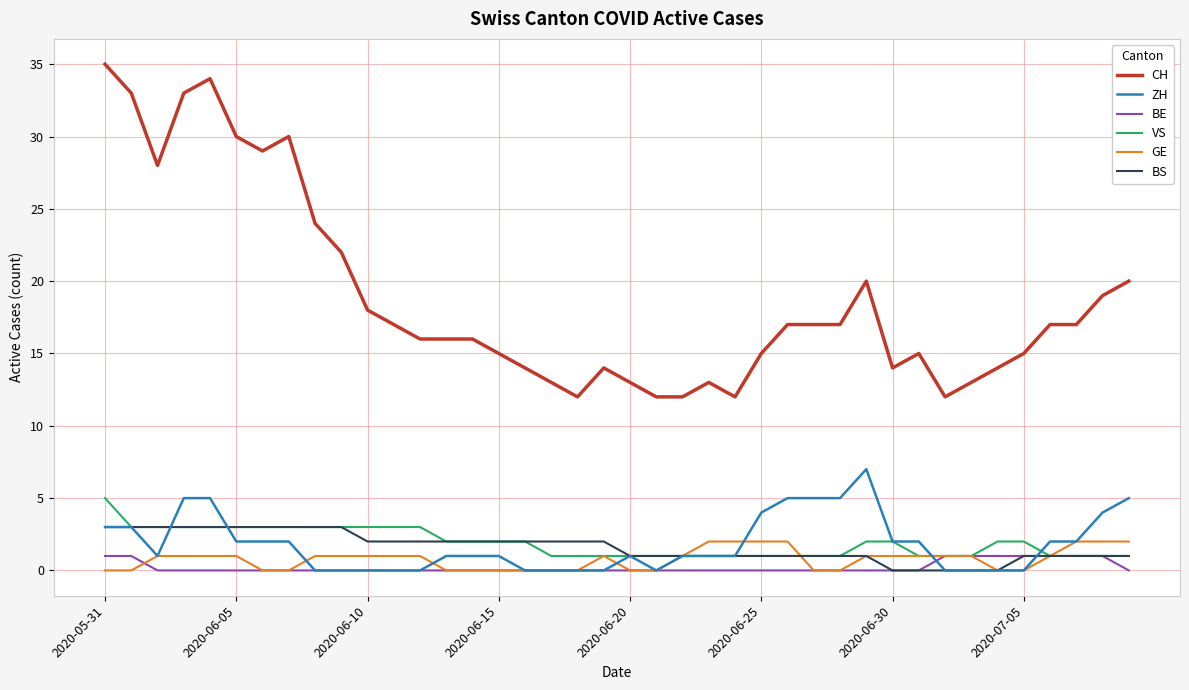

What are all the series names shown in the legend?

CH, ZH, BE, VS, GE, BS